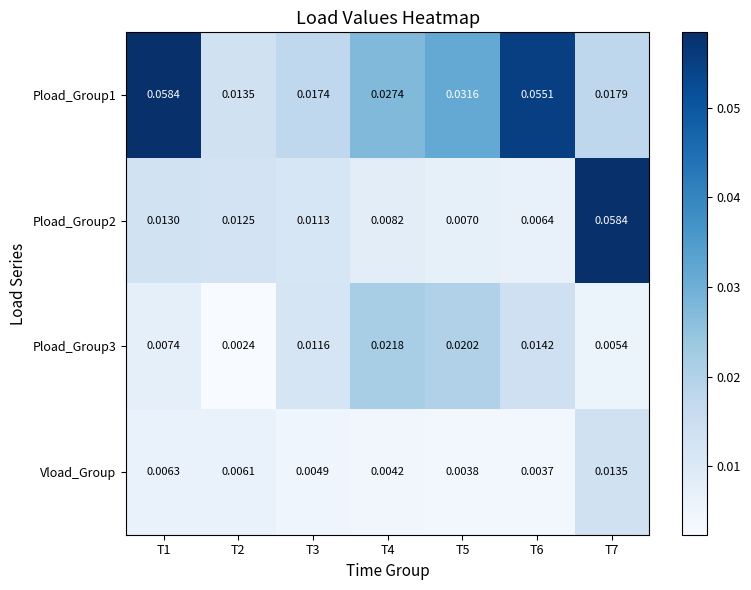

Is the value of Vload_Group at T2 greater than the value of Pload_Group1 at T7?

No